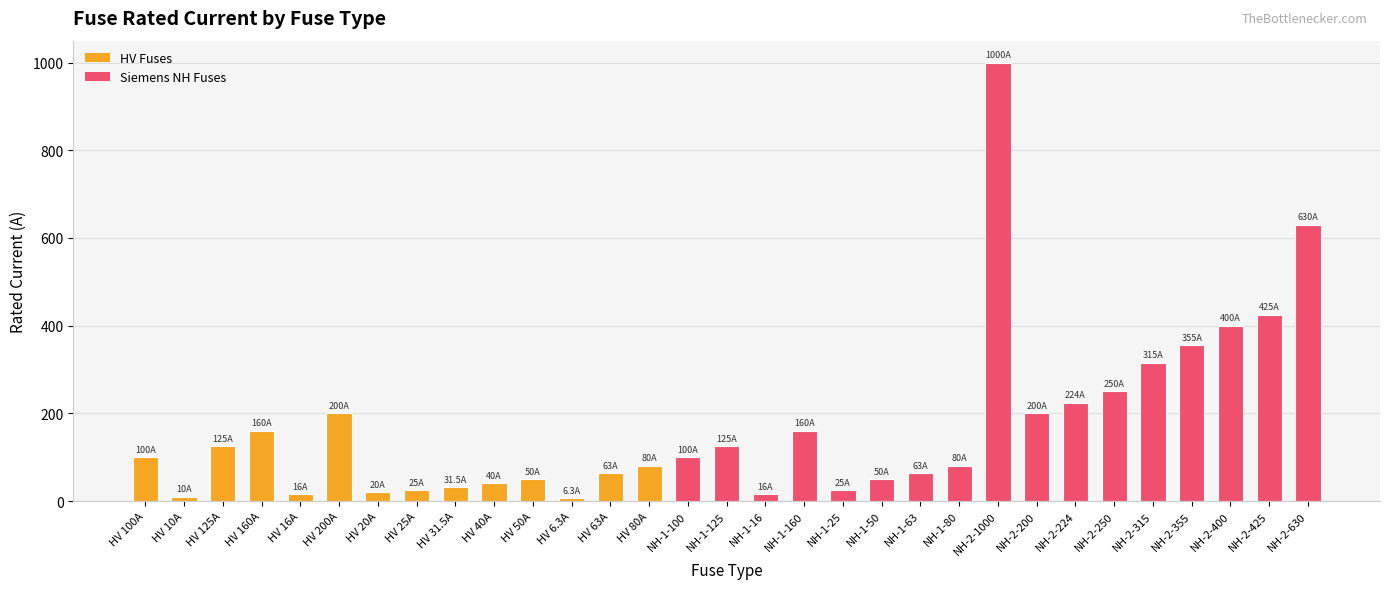

What is the change in value from HV 63A to NH-1-100?

+37.0